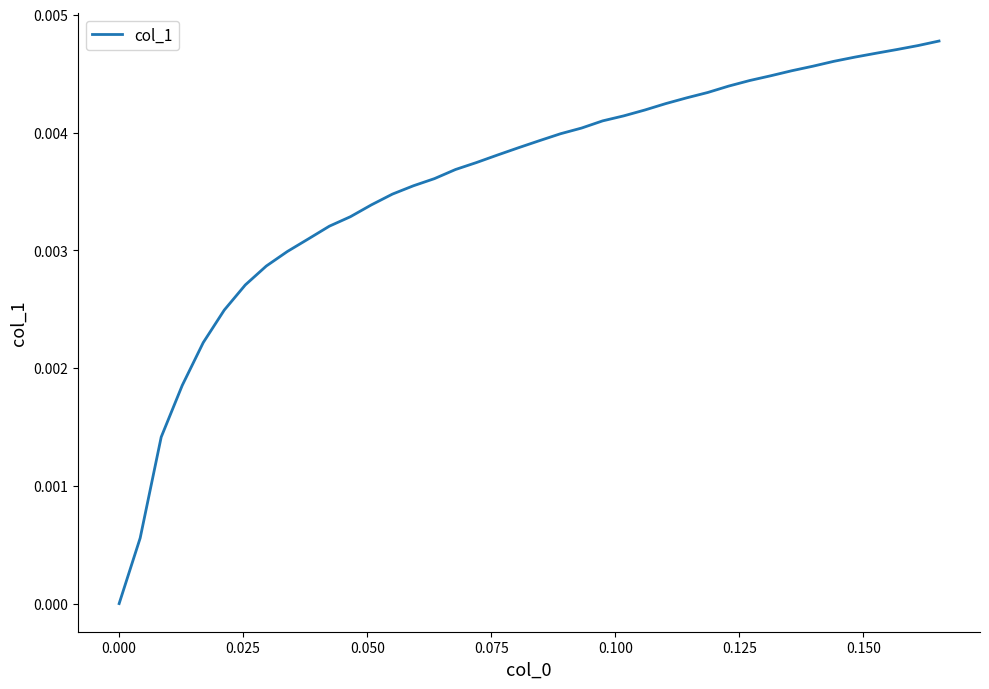

How many lines are shown in the chart?

1